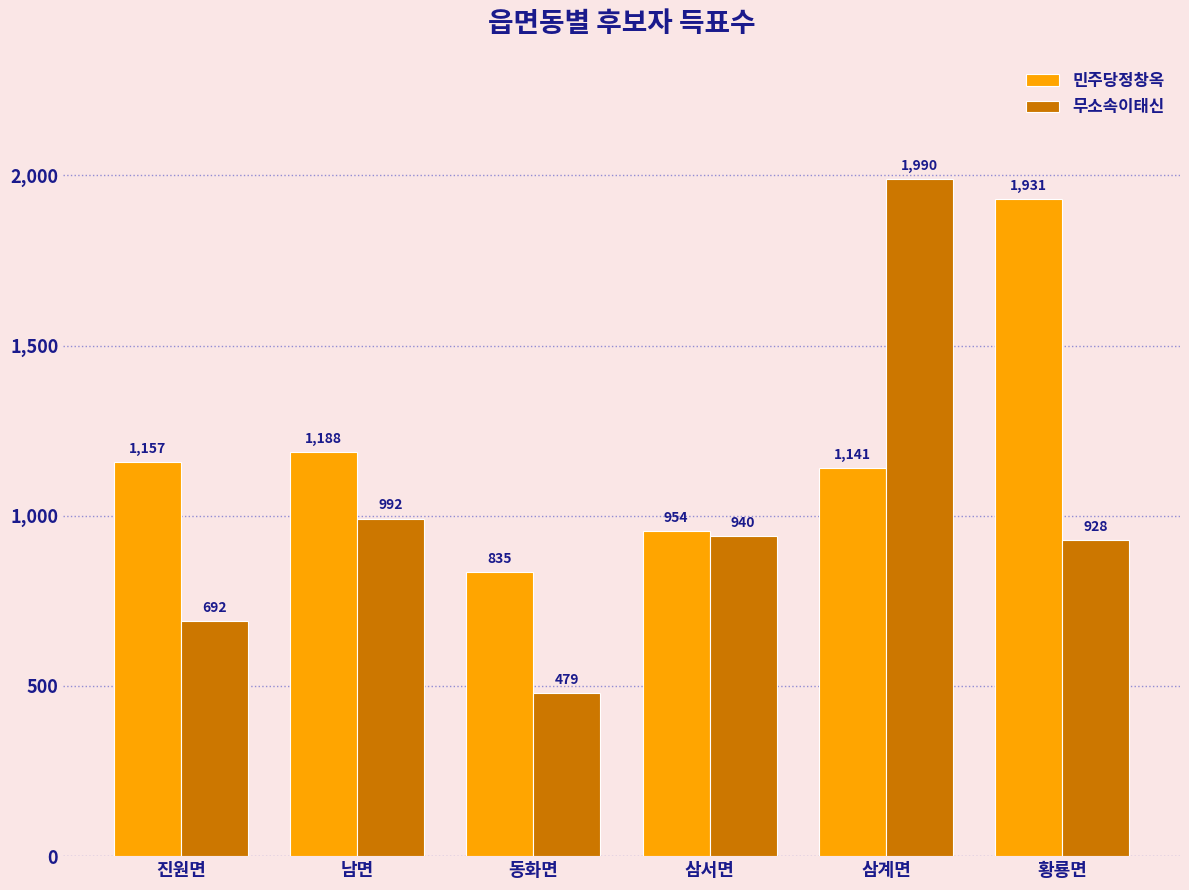

Which series has the largest total across all categories?

민주당정창옥